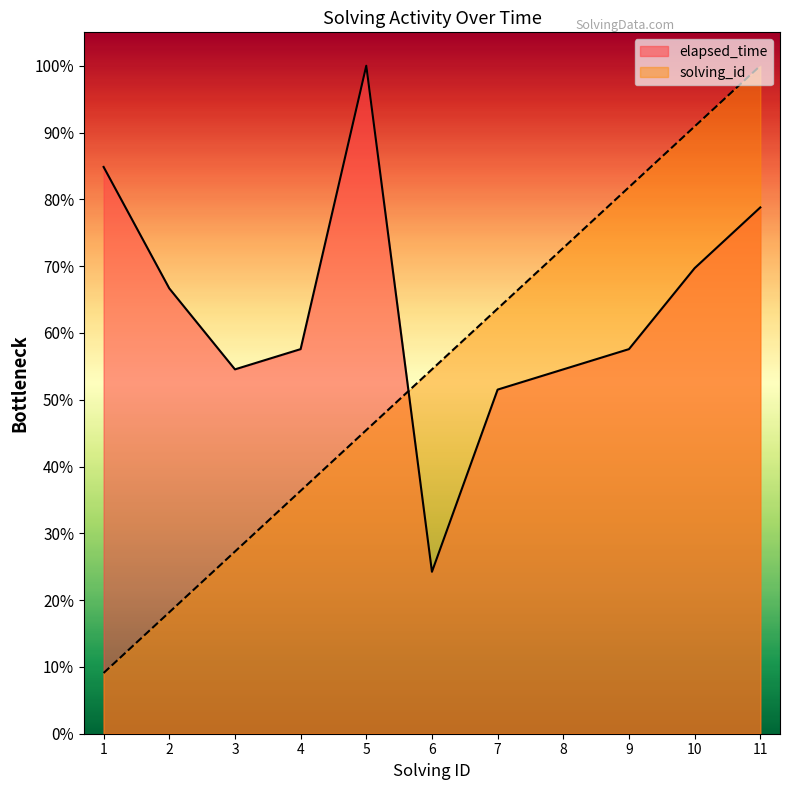

What is the difference between the highest and lowest values at 3?

27.3